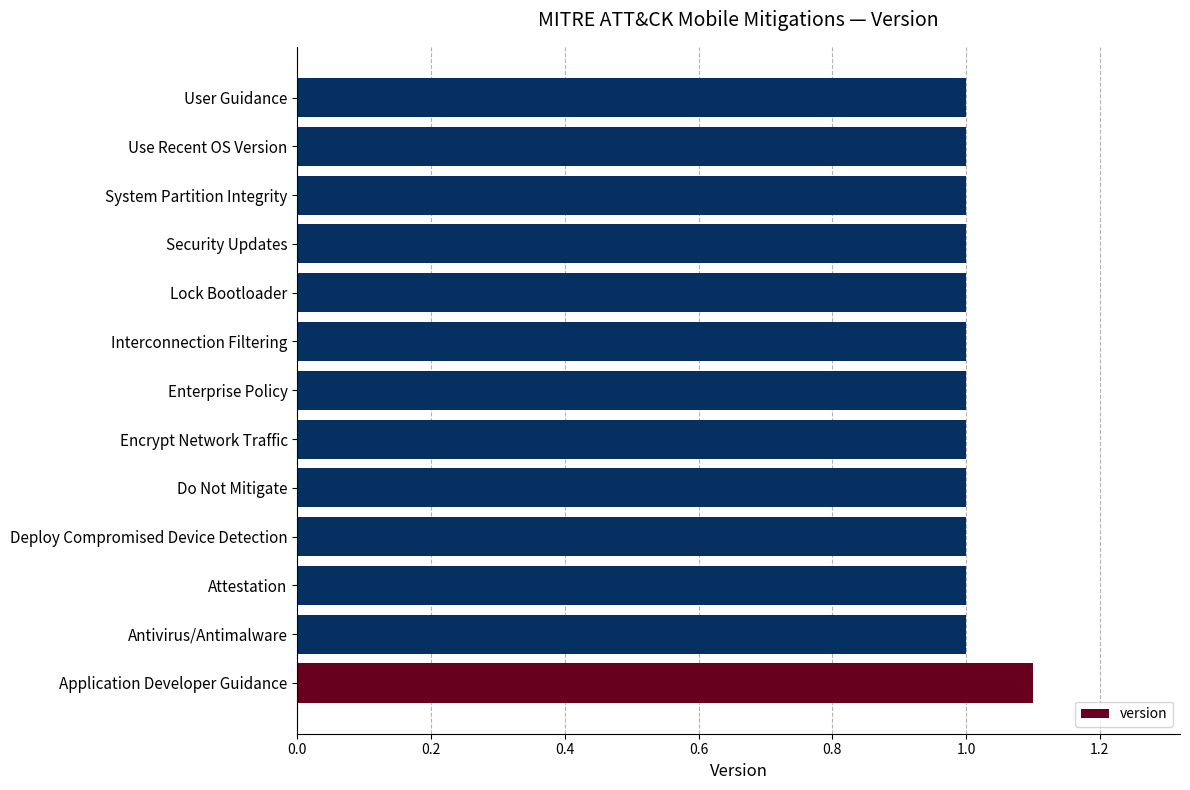

Which label corresponds to the largest value in the chart?

Application Developer Guidance